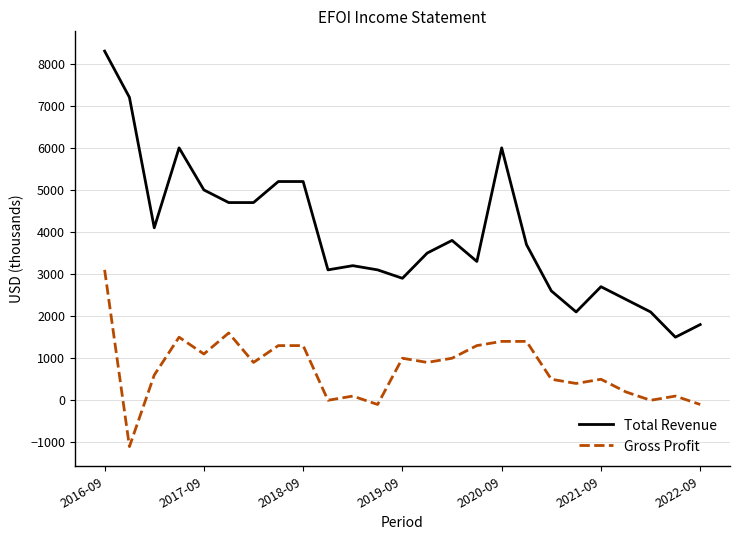

True or false: Total Revenue and Gross Profit intersect in this chart.

False